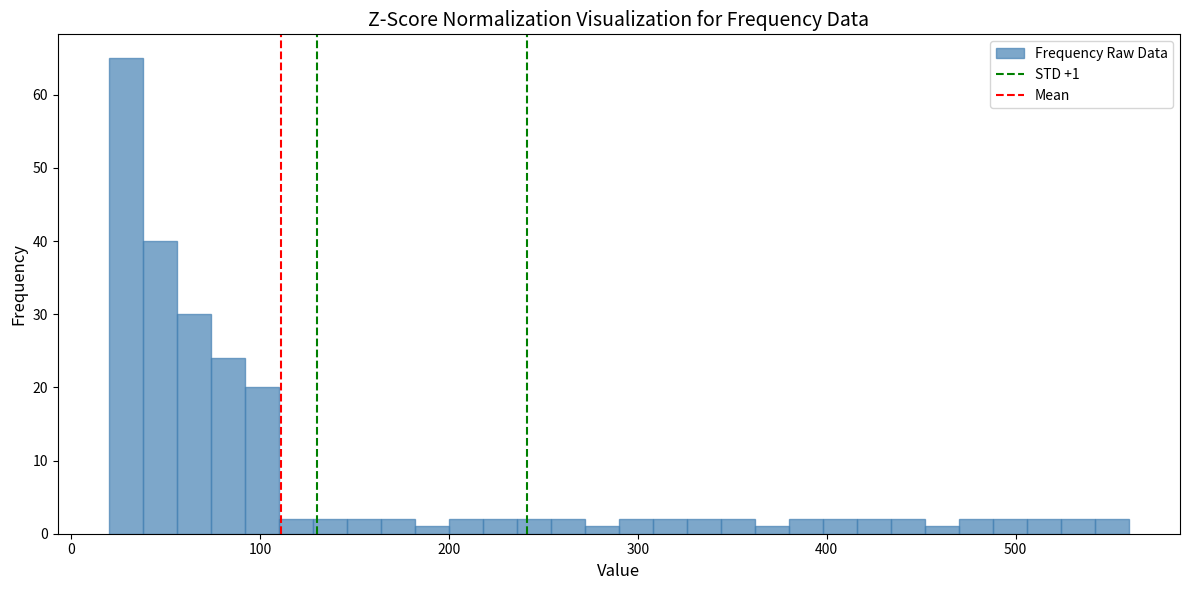

Read against the x-axis, roughly where is the centre of the tallest bar?

30